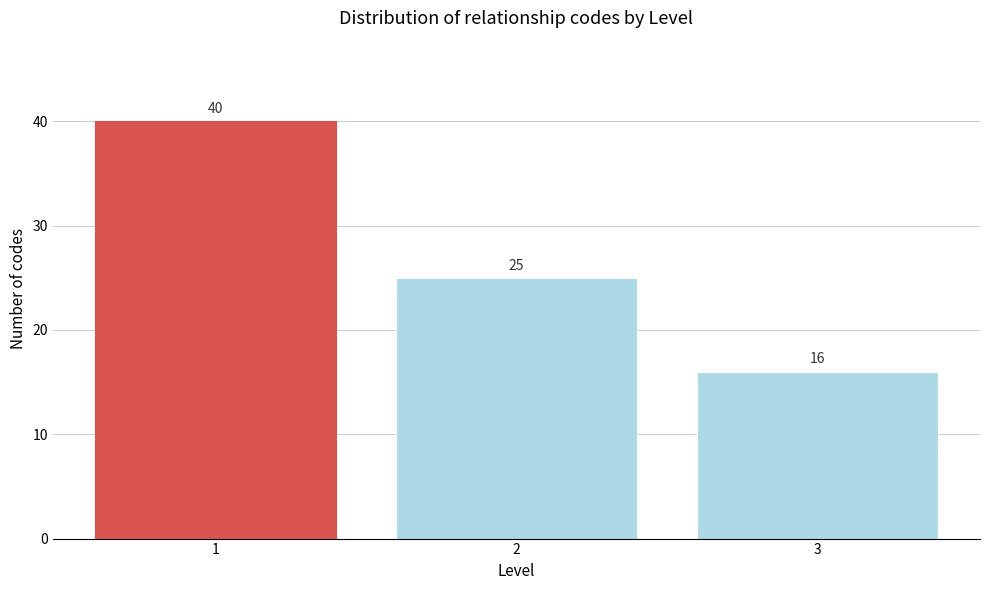

Reading left to right, list all the values displayed in this chart.

40	25	16